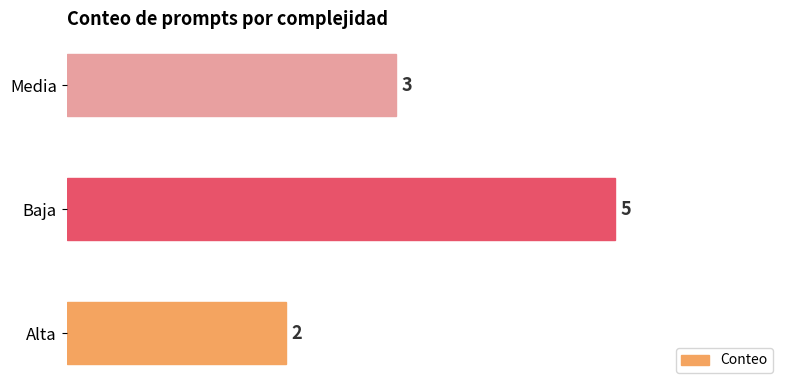

True or false: the data shows 2 at Alta.

True